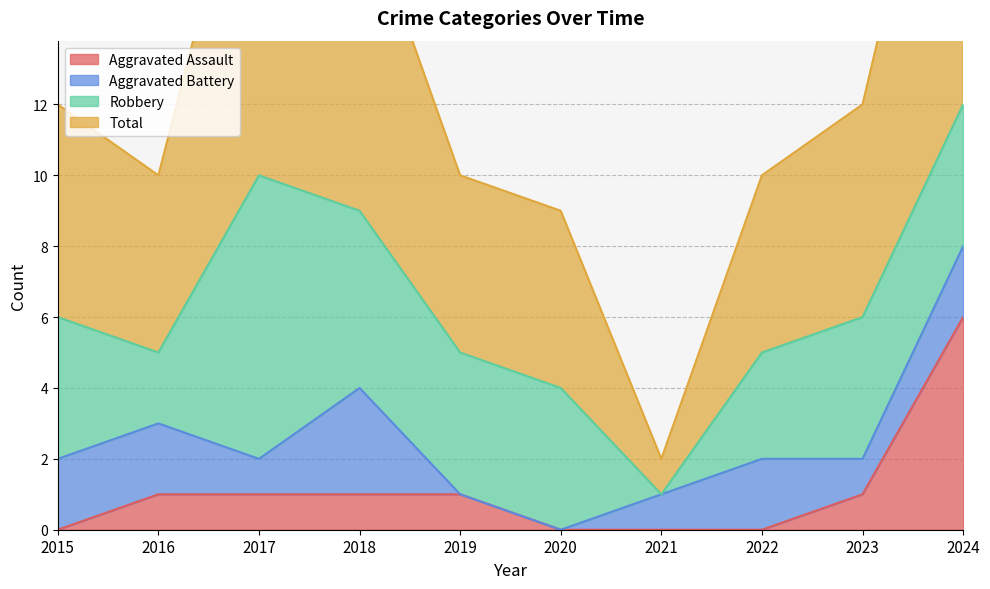

What value does the Aggravated Assault series have at 2024?

6